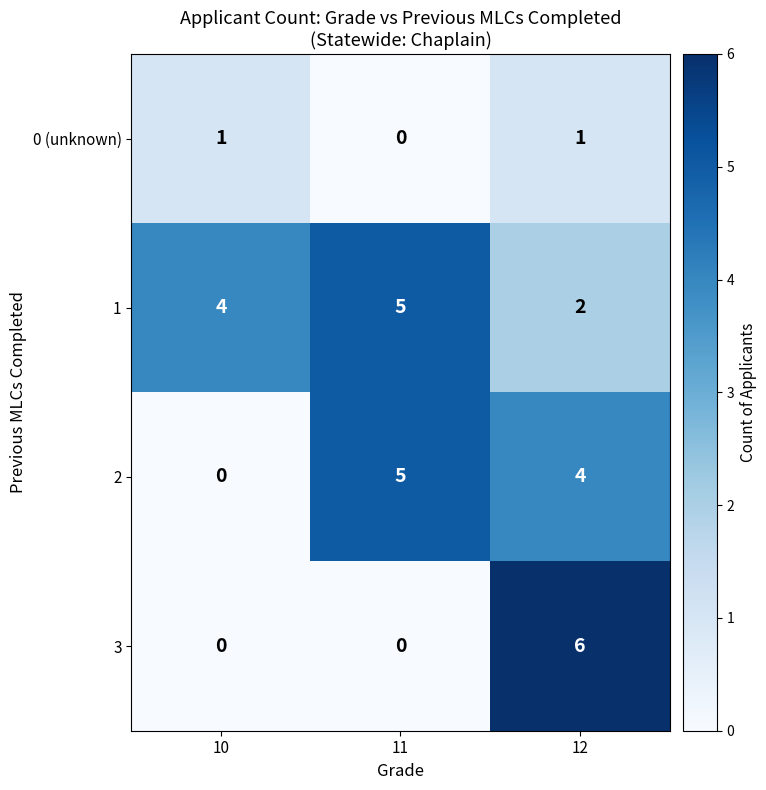

At which label does 0 (unknown) reach its minimum?

11